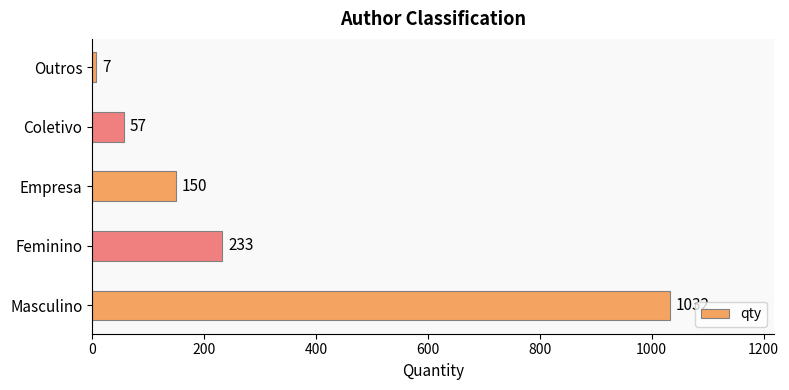

List the labels in order of value, smallest first.

Outros, Coletivo, Empresa, Feminino, Masculino